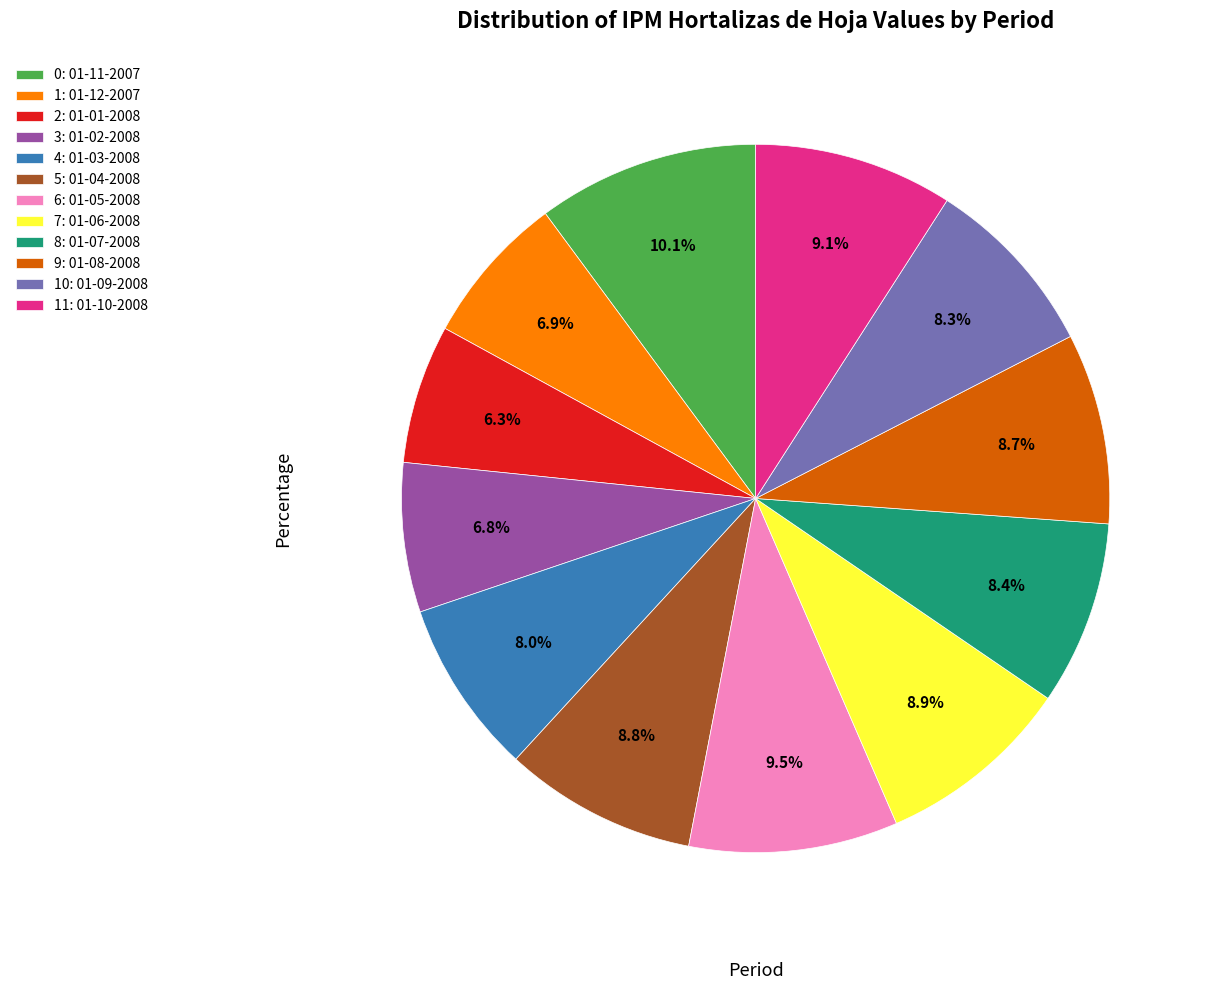

Count the number of slices in the pie.

12